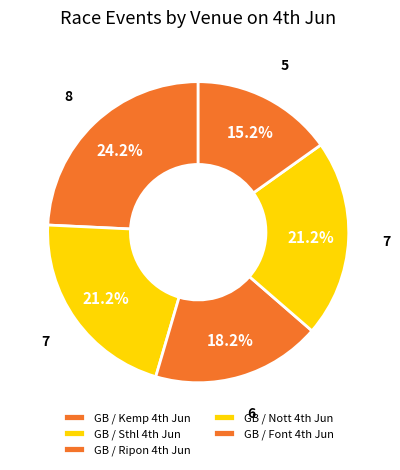

Which category has the smallest portion of the pie?

GB / Font 4th Jun